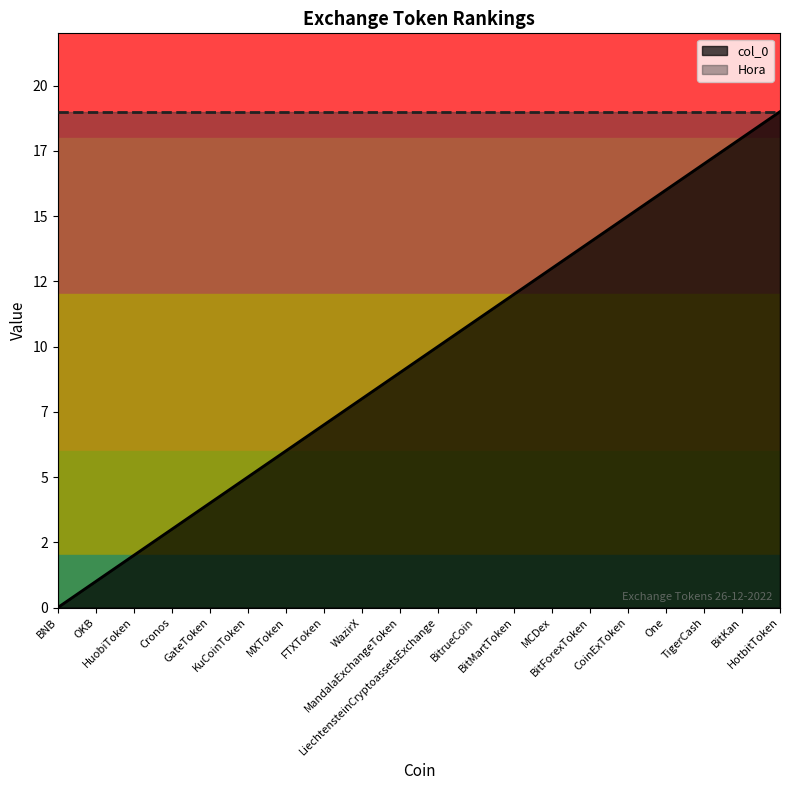

Which label corresponds to the smallest value in the chart?

BNB